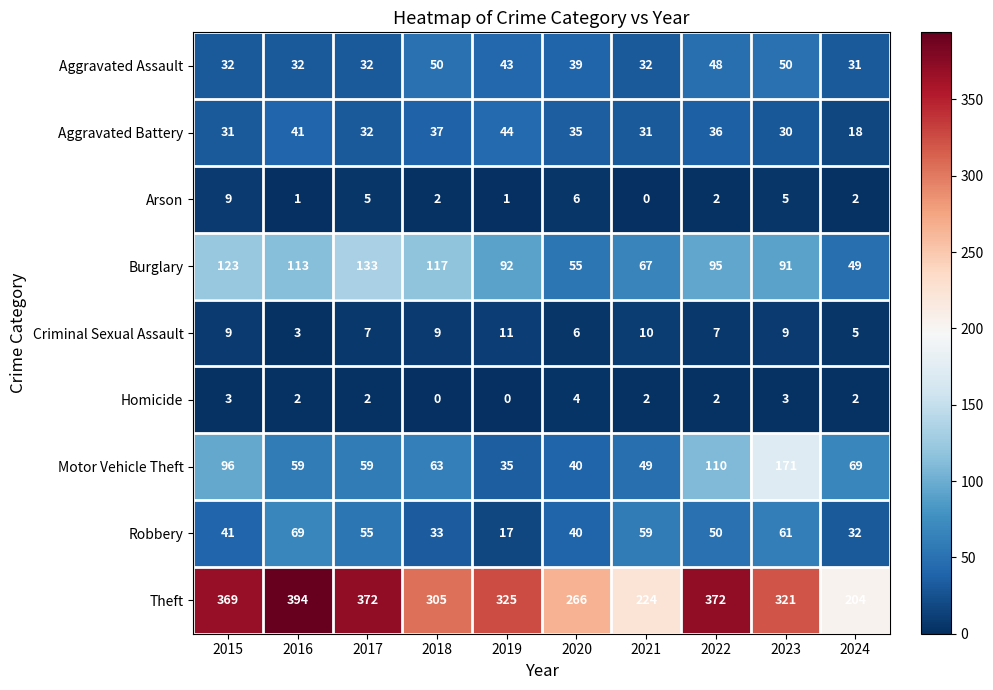

True or false: Aggravated Battery has a value of 22 at 2018.

False